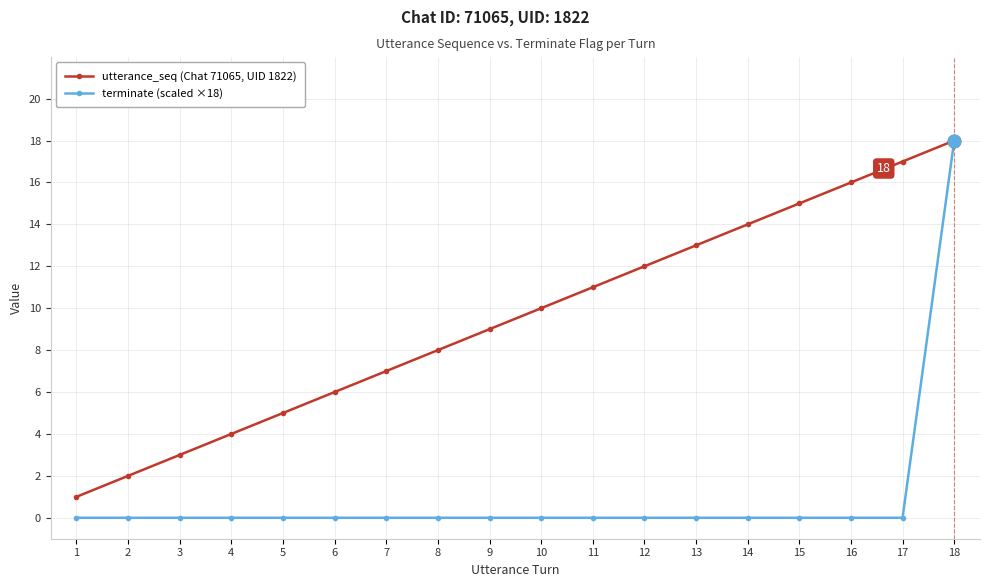

The utterance_seq (Chat 71065, UID 1822) series shows 11 at 18. True or false?

False